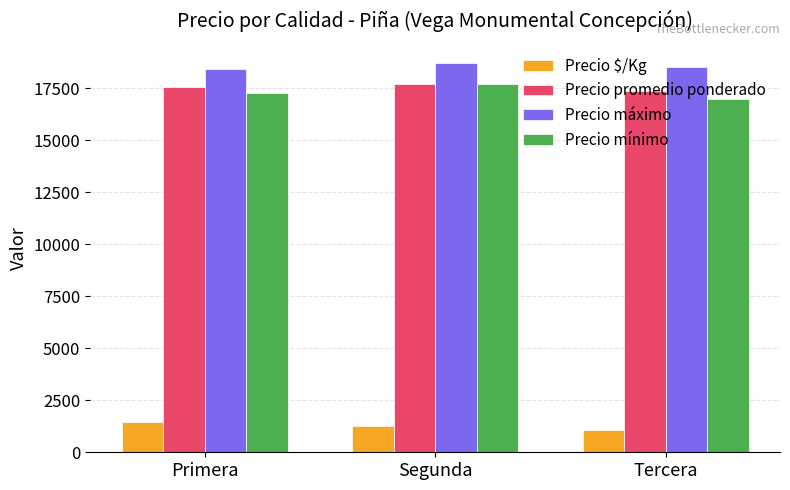

Rank the categories by Precio mínimo value from highest to lowest.

Segunda, Primera, Tercera